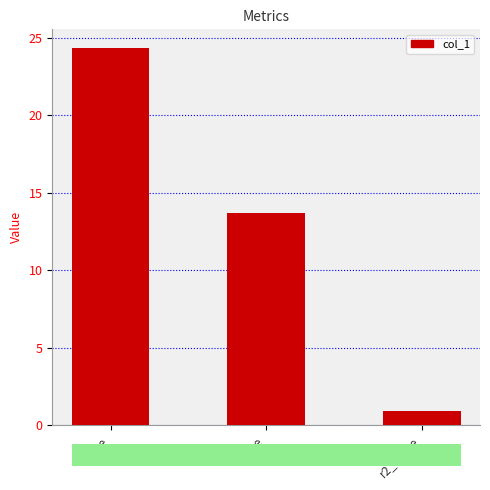

Where is the data nearest to the value 12?

mae